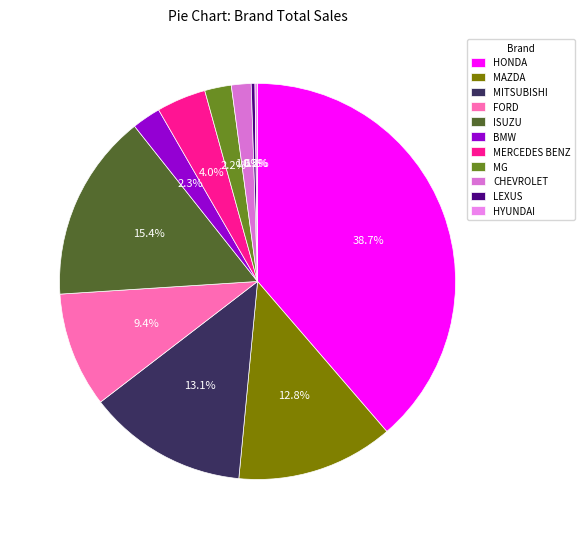

How many segments does this pie chart have?

11